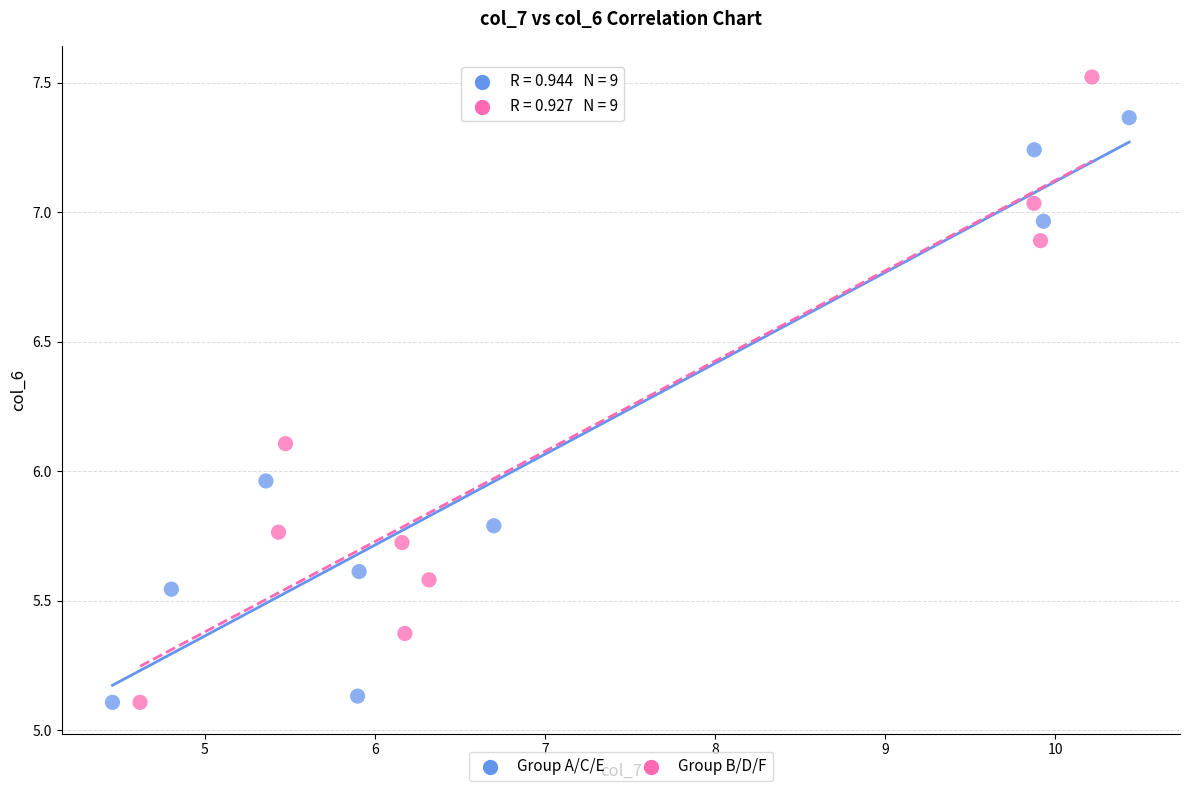

What are all the series names shown in the legend?

Group A/C/E, Group B/D/F